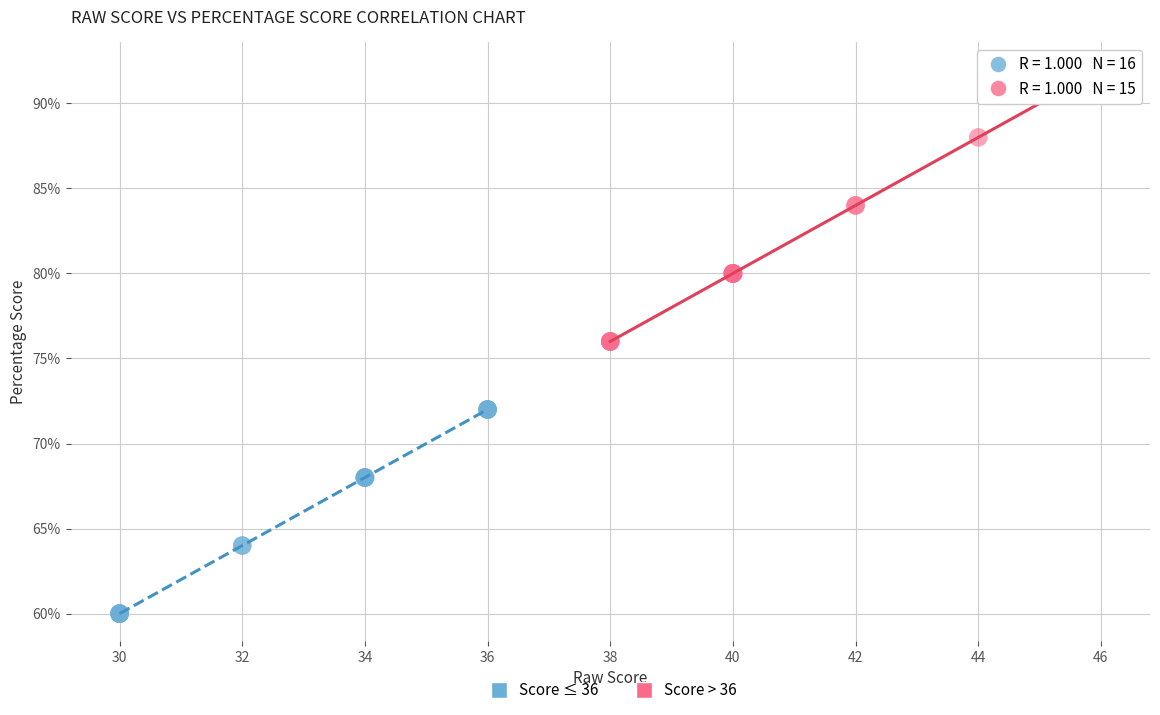

Which series has the largest Y range (max minus min)?

Score > 36